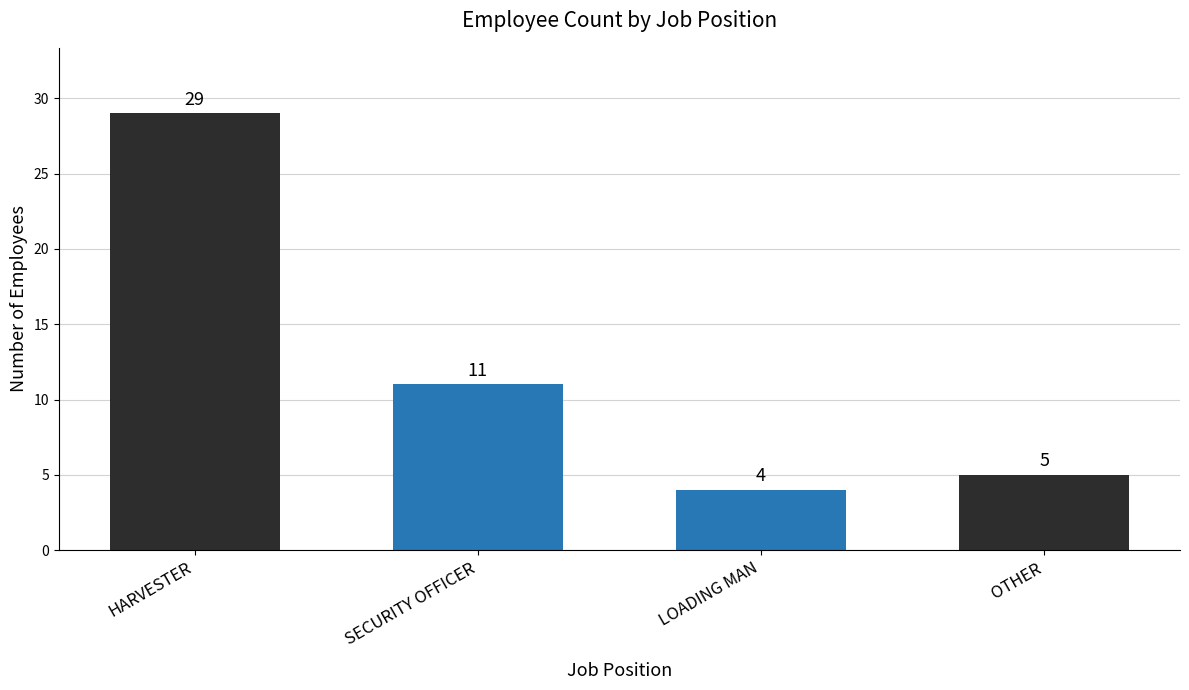

Reading left to right, what are all the values shown in this chart?

29	11	4	5